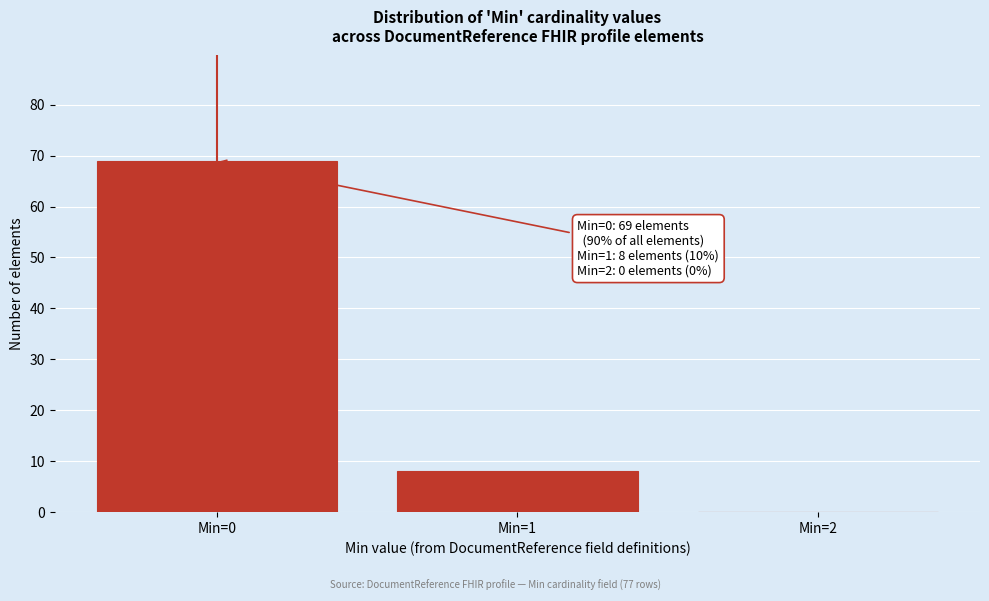

Reading left to right, what are all the values shown in this chart?

Min=0=69	Min=1=8	Min=2=0